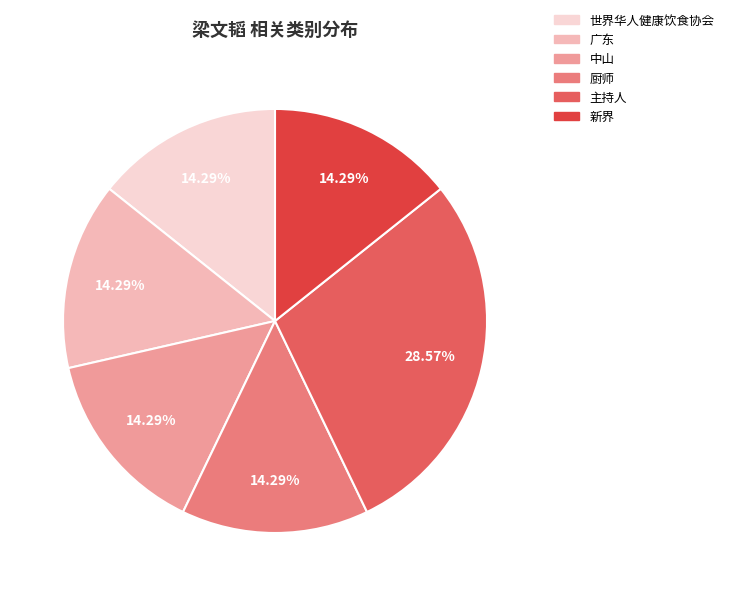

True or false: 广东 accounts for 14% of the total.

True